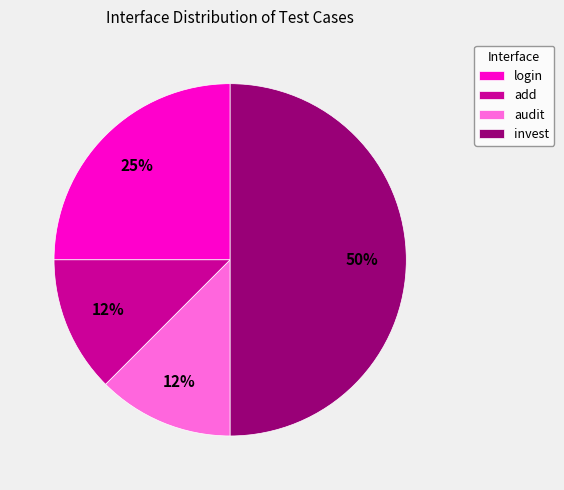

Count the number of slices in the pie.

4